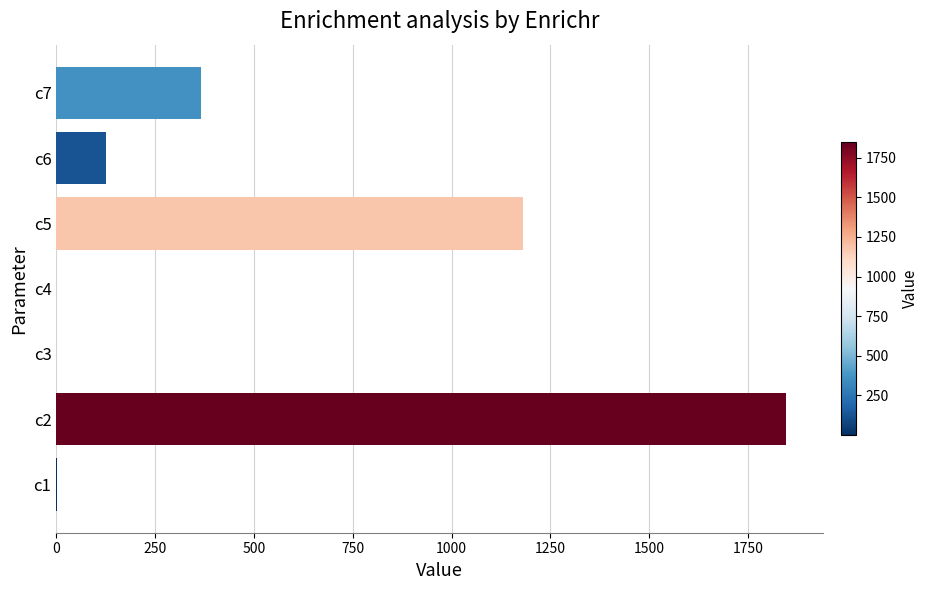

Which category has the highest value across all series?

c2